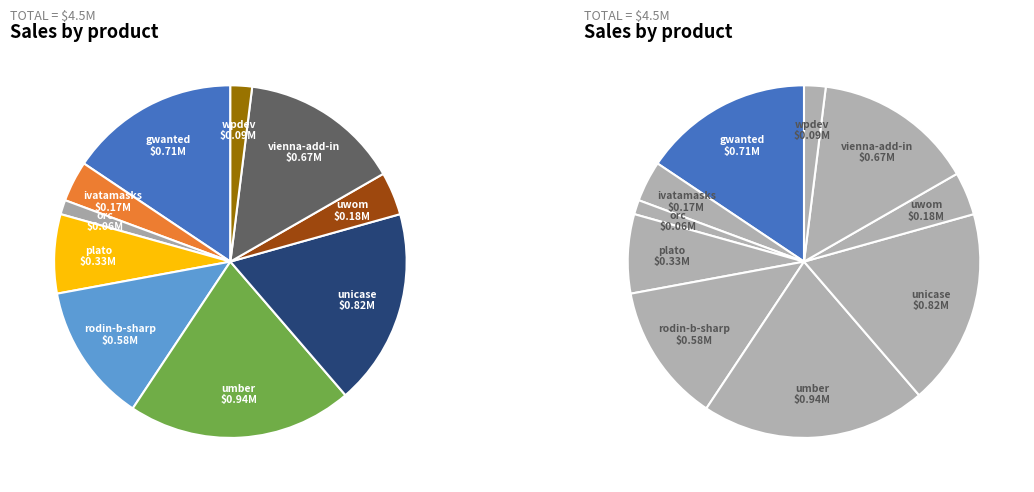

Count the number of slices in the pie.

10